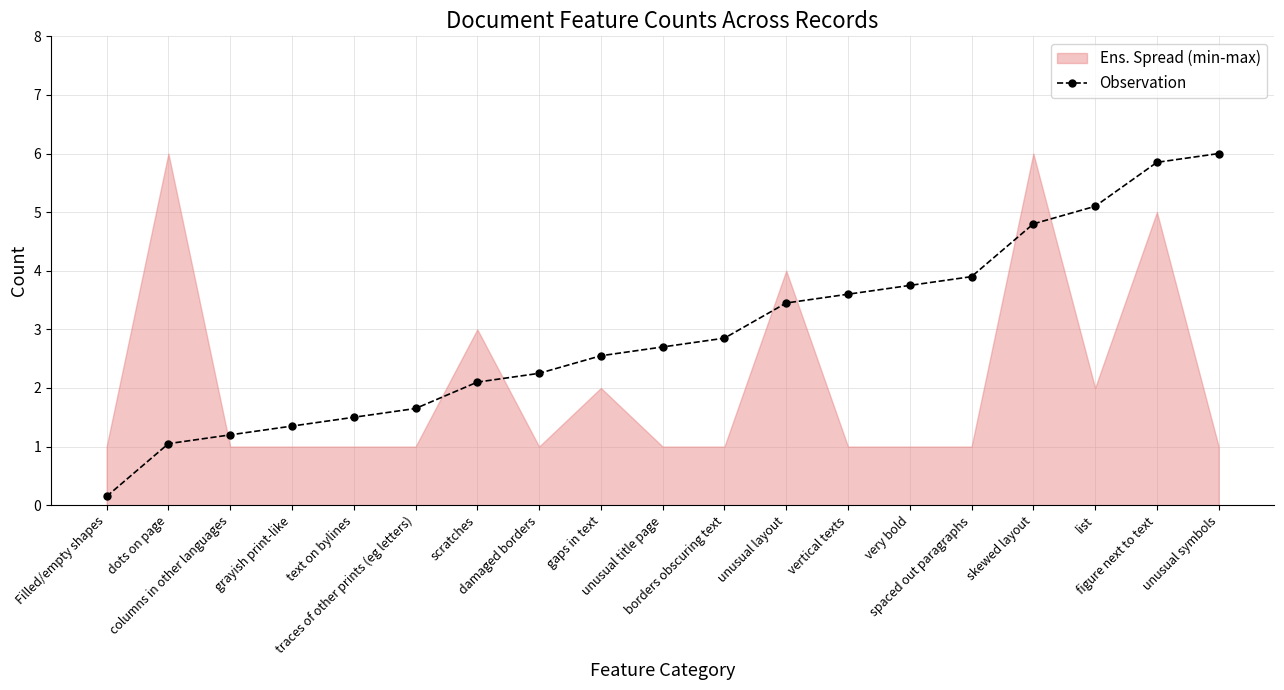

Reading right to left, list all the values displayed in this chart.

6.0	5.8	5.1	4.8	3.9	3.8	3.6	3.4	2.8	2.7	2.5	2.2	2.1	1.7	1.5	1.4	1.2	1.0	0.2